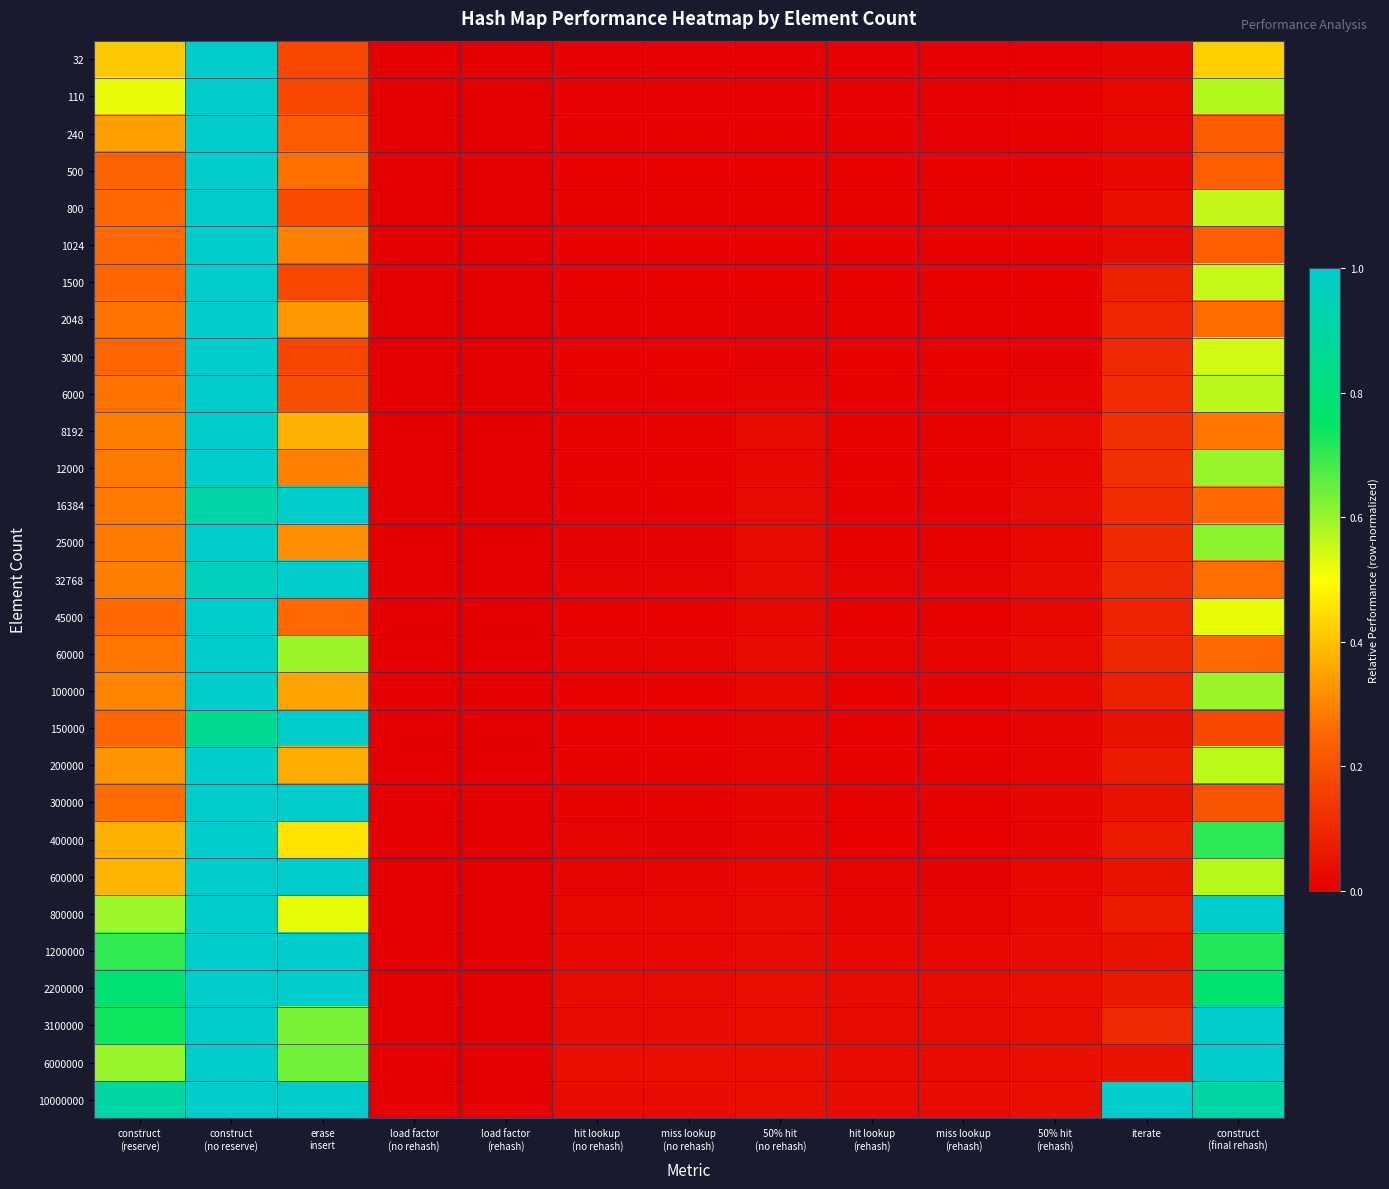

What is the maximum value shown in the chart?

1.0